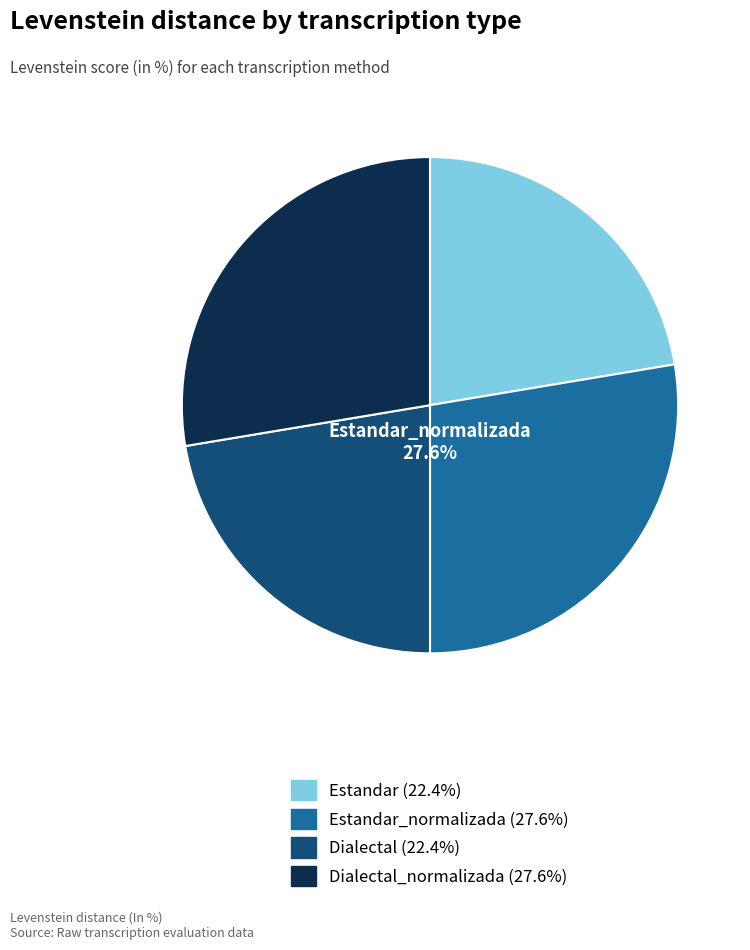

Is there any slice that represents more than half of the pie?

No